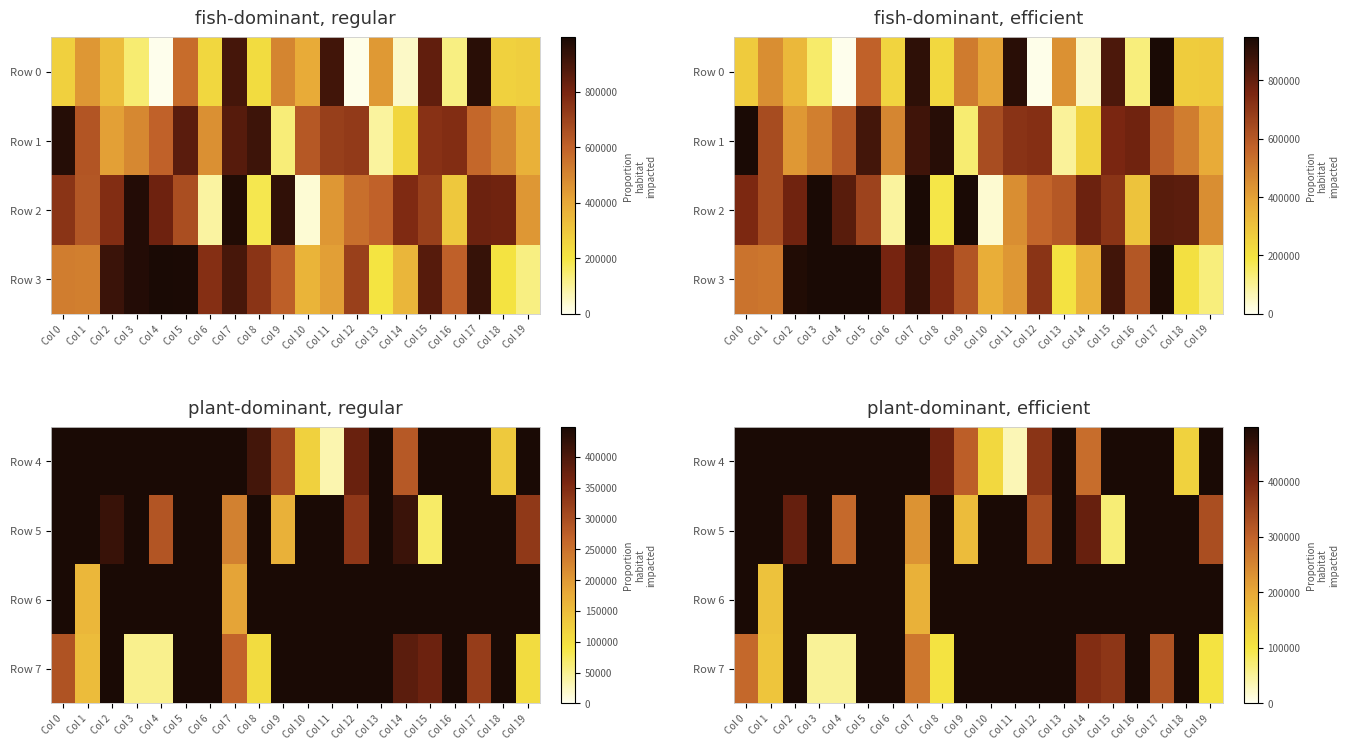

The value of Row 7 at Col 1 is 152393. True or false?

True